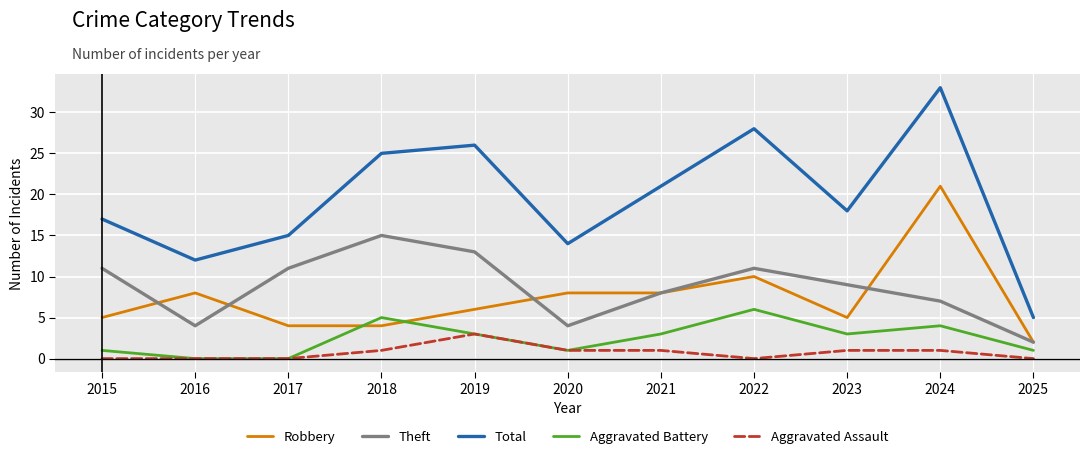

Rank the series by their maximum value, from lowest to highest.

Aggravated Assault, Aggravated Battery, Theft, Robbery, Total